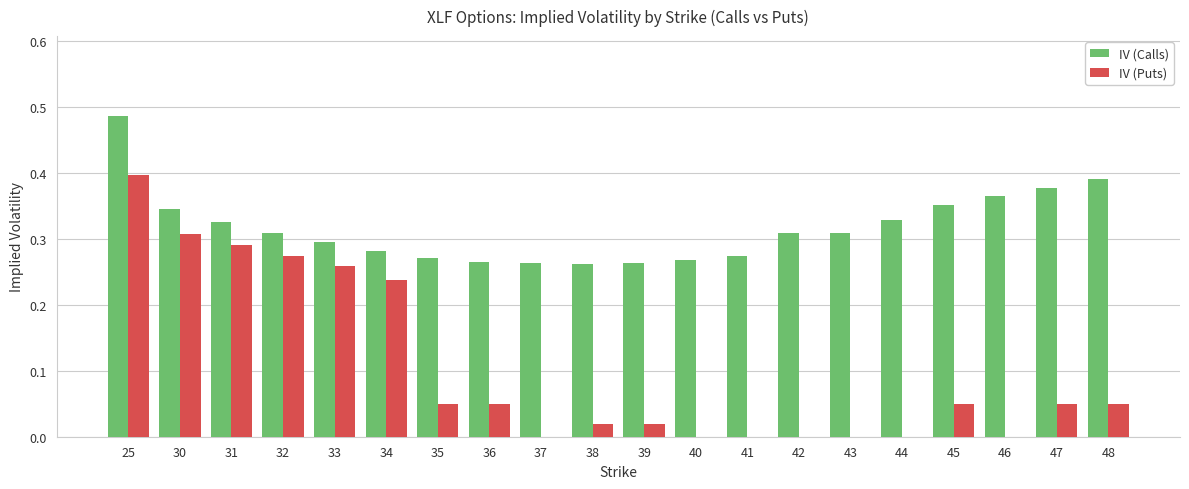

How many groups of bars are there?

20